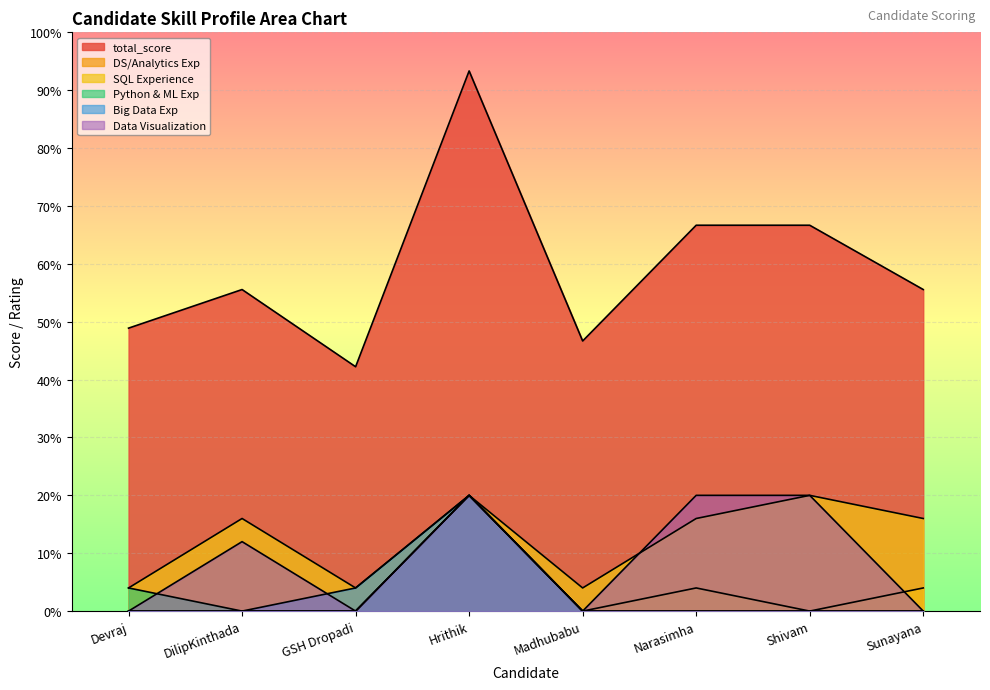

True or false: total_score has more than 0 interior local peaks.

True